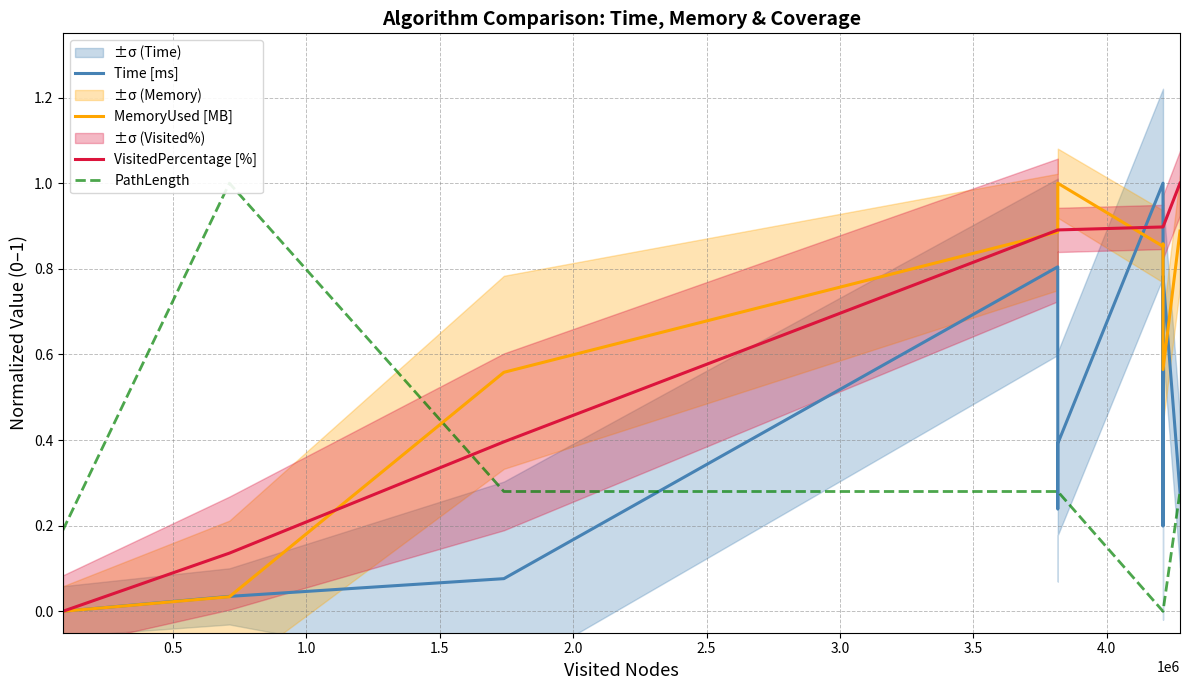

What is the difference between the maximum and minimum values in the VisitedPercentage [%] series?

1.0